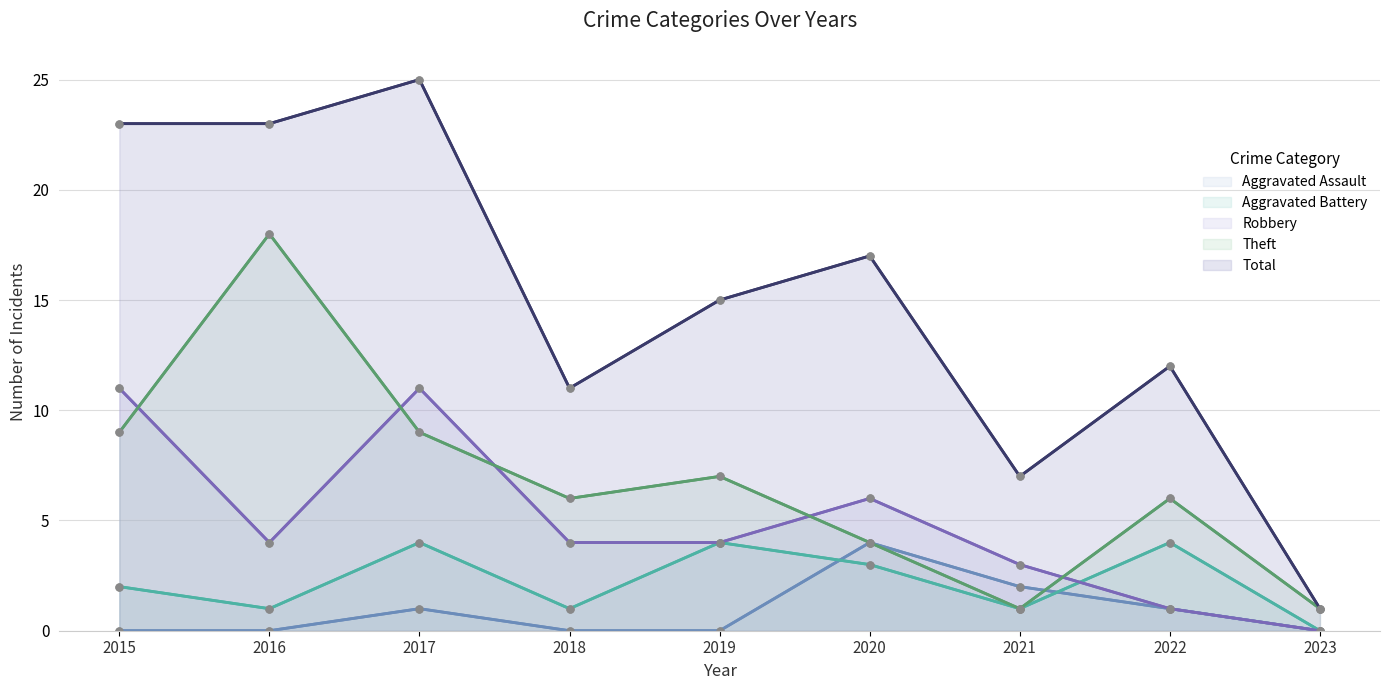

What is the sum of all Aggravated Assault values?

8